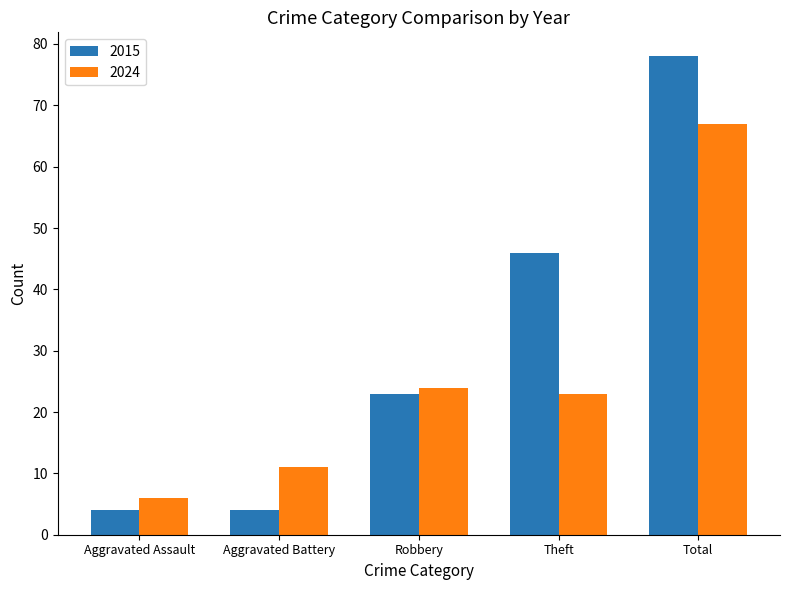

What is the label of the 2nd bar from the left?

Aggravated Battery